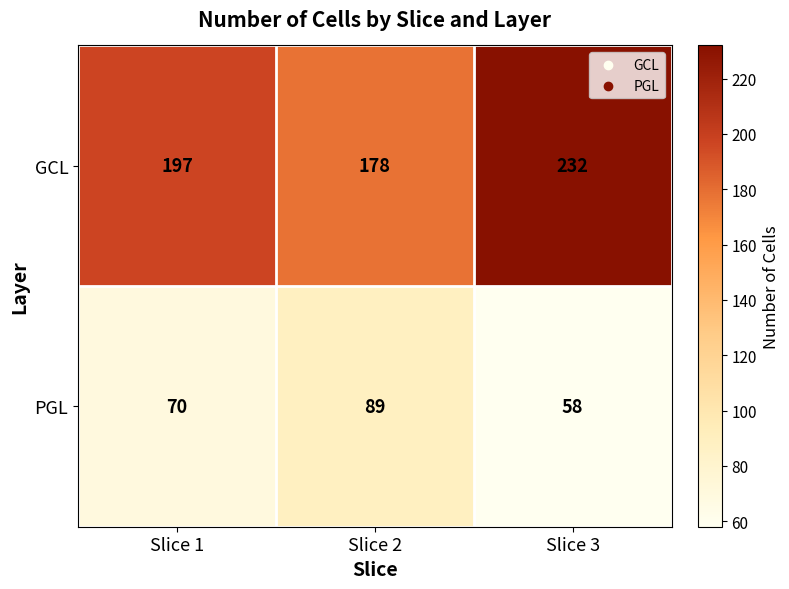

Reading left to right, transcribe all the data shown in this chart.

GCL: Slice 1=197	Slice 2=178	Slice 3=232
PGL: Slice 1=70	Slice 2=89	Slice 3=58